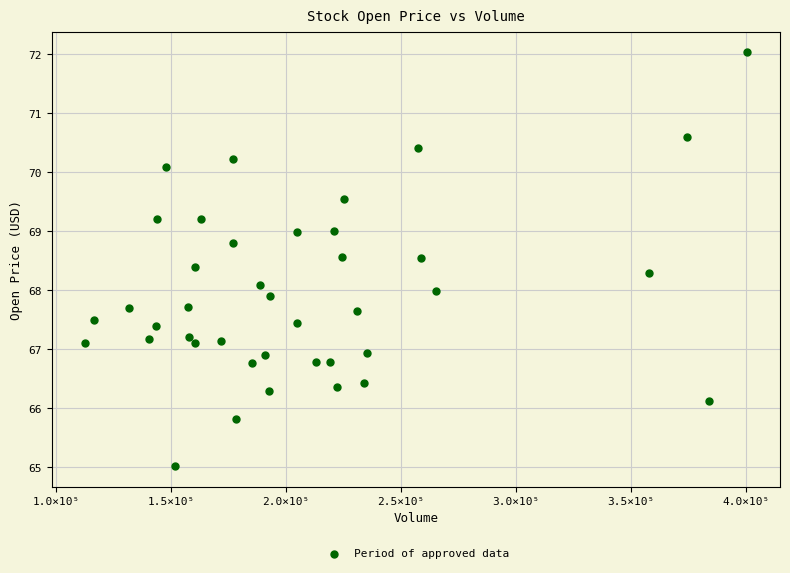

What is the range of Y values (max minus min)?

7.0